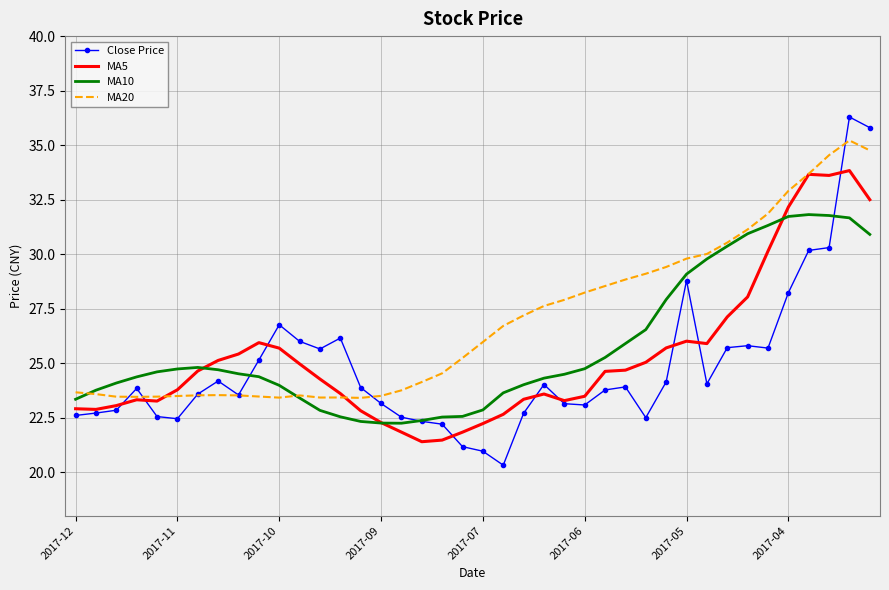

Which series has the largest total across all categories?

MA20